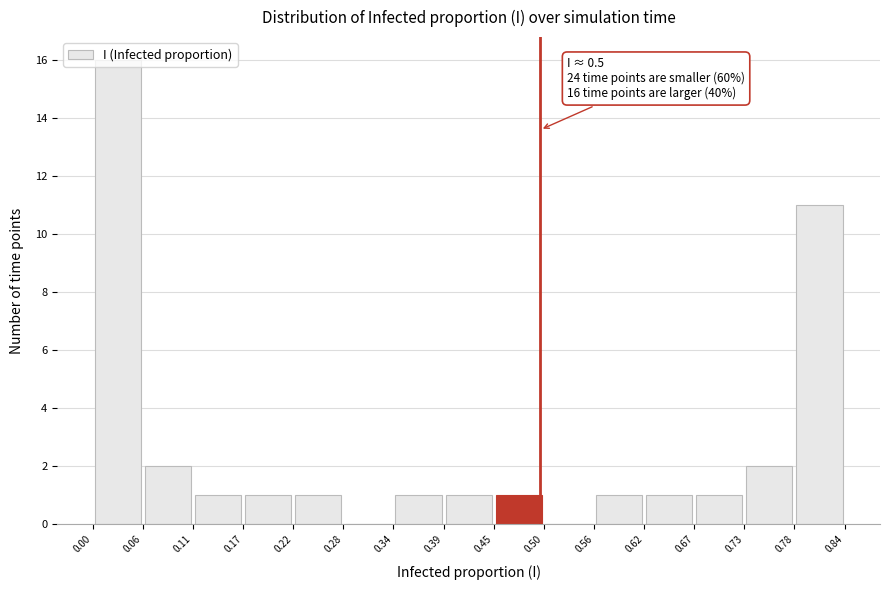

Which range on the x-axis has the tallest bar?

0.00 to 0.06